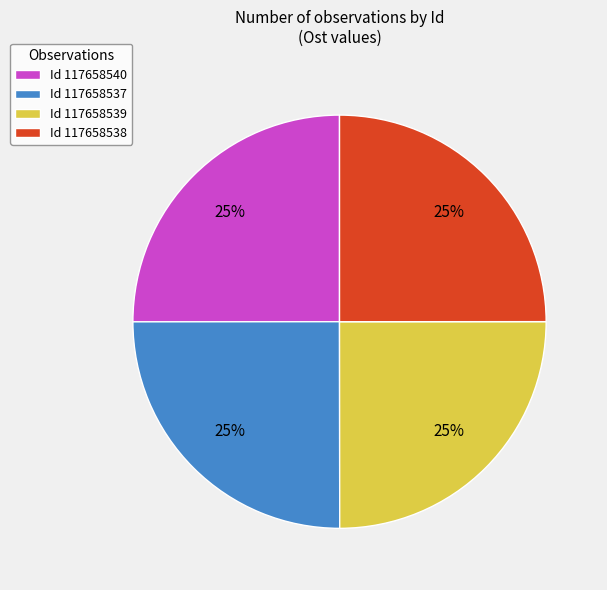

The Id 117658538 slice represents 33% of the pie. True or false?

False